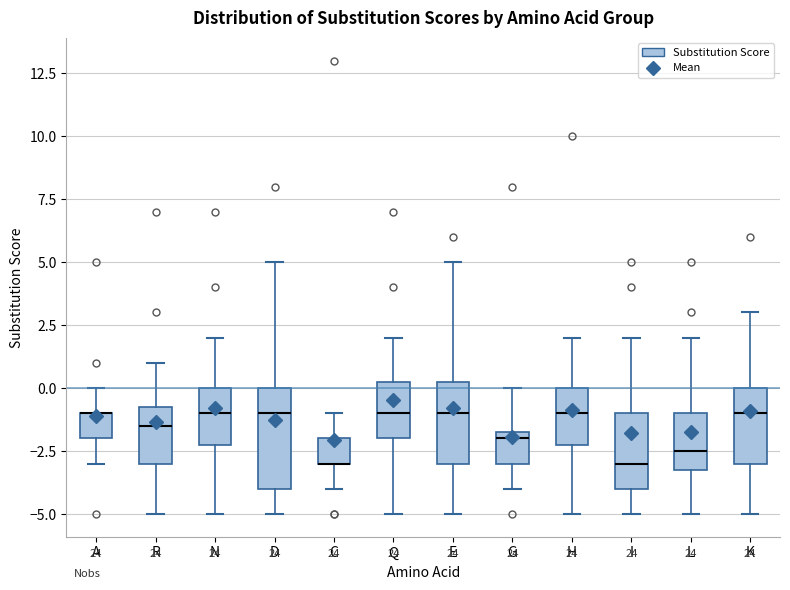

Reading left to right, read every box against the y-axis: the position of its median line, the range the box covers, and the ends of its whiskers. The values are not printed on the chart, so give them approximately, as read against the axis.

A: median -1.0 (drawn on the box's upper edge), box -2.0 to -1.0, whiskers -3.0 to 0.0
R: median -1.5, box -3.0 to -0.5, whiskers -5.0 to 1.0
N: median -1.0, box -2.0 to 0.0, whiskers -5.0 to 2.0
D: median -1.0, box -4.0 to 0.0, whiskers -5.0 to 5.0
C: median -3.0 (drawn on the box's lower edge), box -3.0 to -2.0, whiskers -4.0 to -1.0
Q: median -1.0, box -2.0 to 0.5, whiskers -5.0 to 2.0
E: median -1.0, box -3.0 to 0.5, whiskers -5.0 to 5.0
G: median -2.0, box -3.0 to -1.5, whiskers -4.0 to 0.0
H: median -1.0, box -2.0 to 0.0, whiskers -5.0 to 2.0
I: median -3.0, box -4.0 to -1.0, whiskers -5.0 to 2.0
L: median -2.5, box -3.0 to -1.0, whiskers -5.0 to 2.0
K: median -1.0, box -3.0 to 0.0, whiskers -5.0 to 3.0